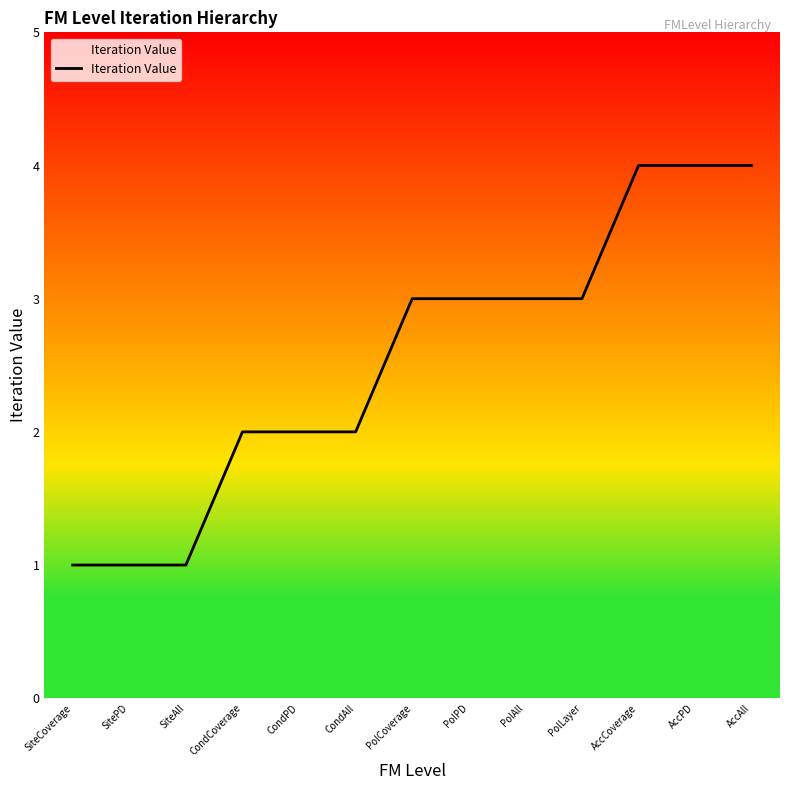

What position from the right is PolCoverage?

7